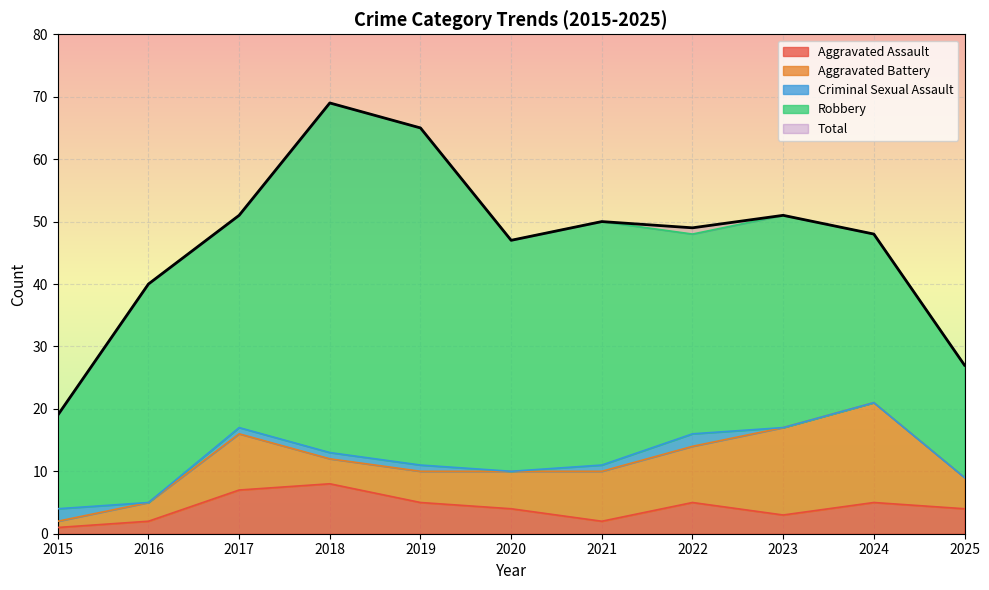

What is the difference between the second highest and second lowest values in the Aggravated Assault series?

5